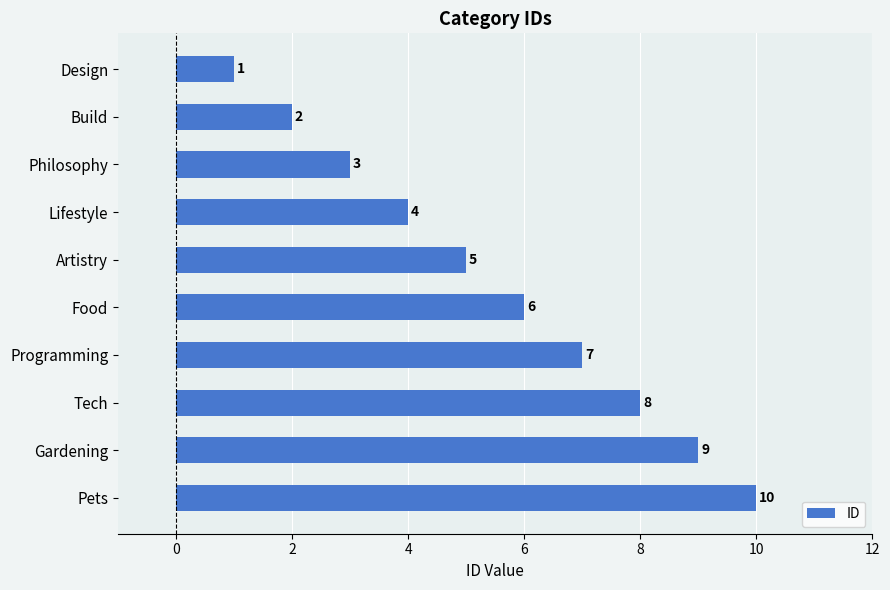

Rank the categories by value from highest to lowest.

Pets, Gardening, Tech, Programming, Food, Artistry, Lifestyle, Philosophy, Build, Design